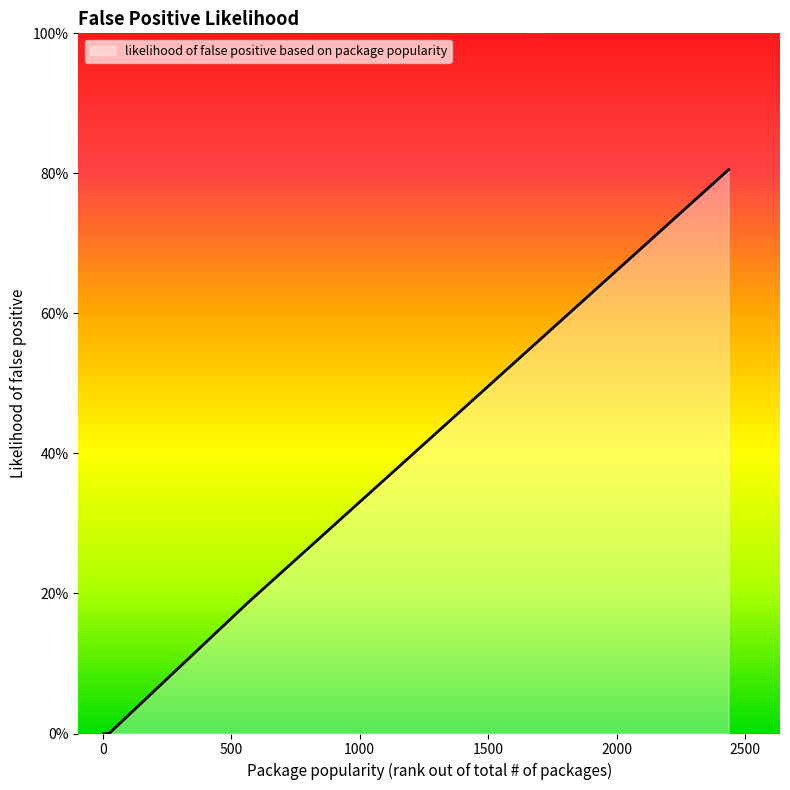

Does the chart display data point markers on the line(s)?

No